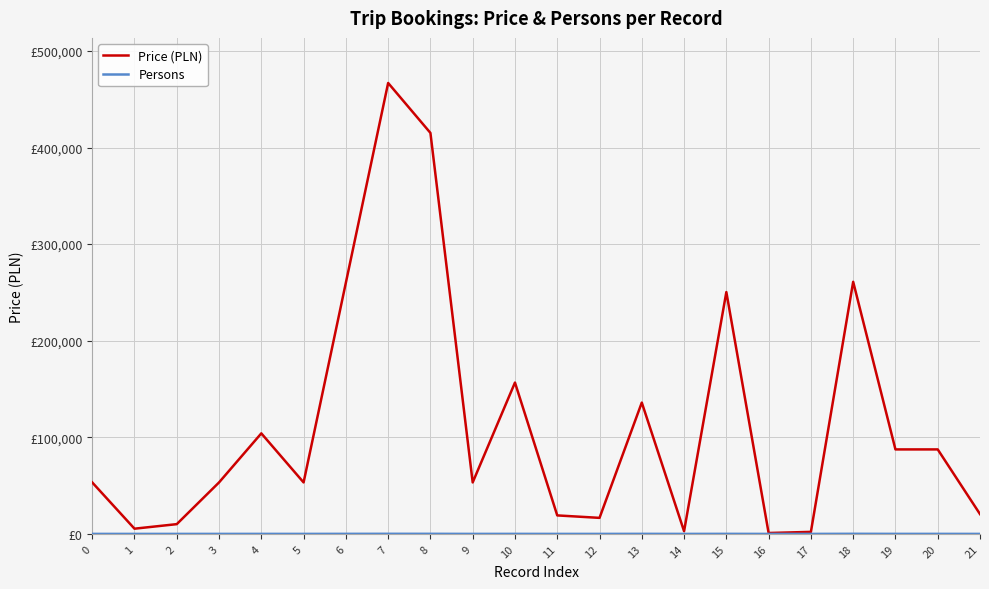

What is the difference between the highest and lowest values at 9?

53278